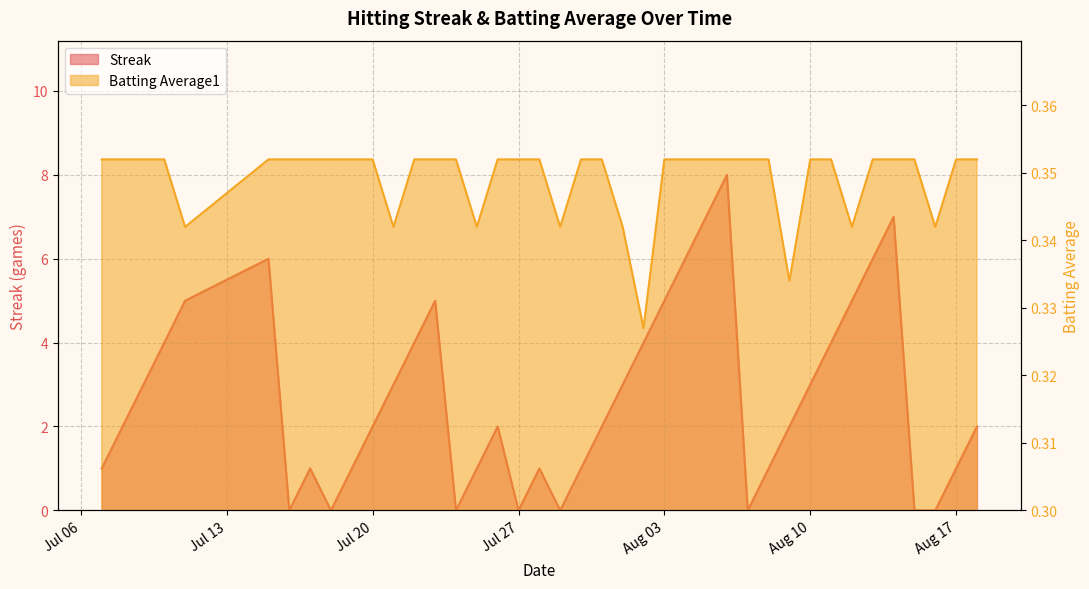

How many interior local valleys does the Streak series have?

6